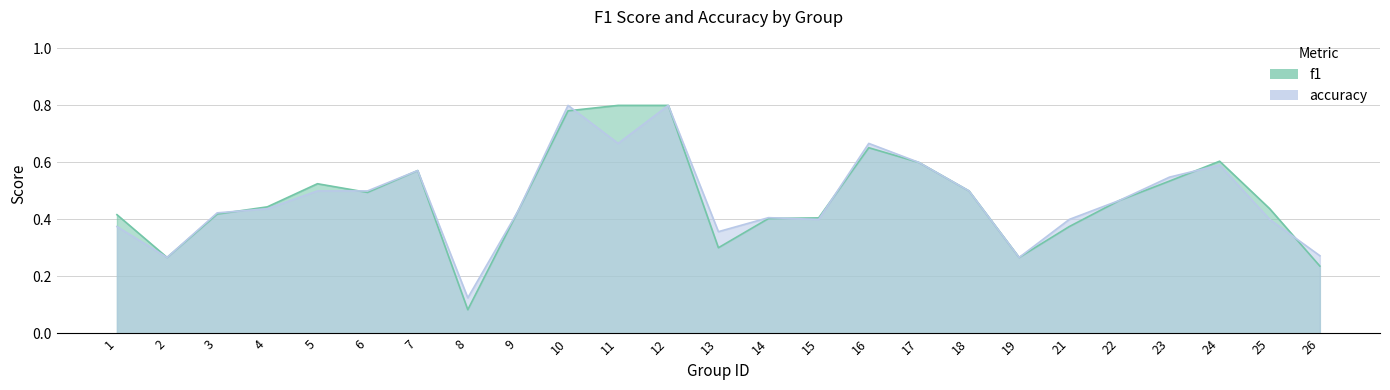

What are all the series names shown in the legend?

f1, accuracy